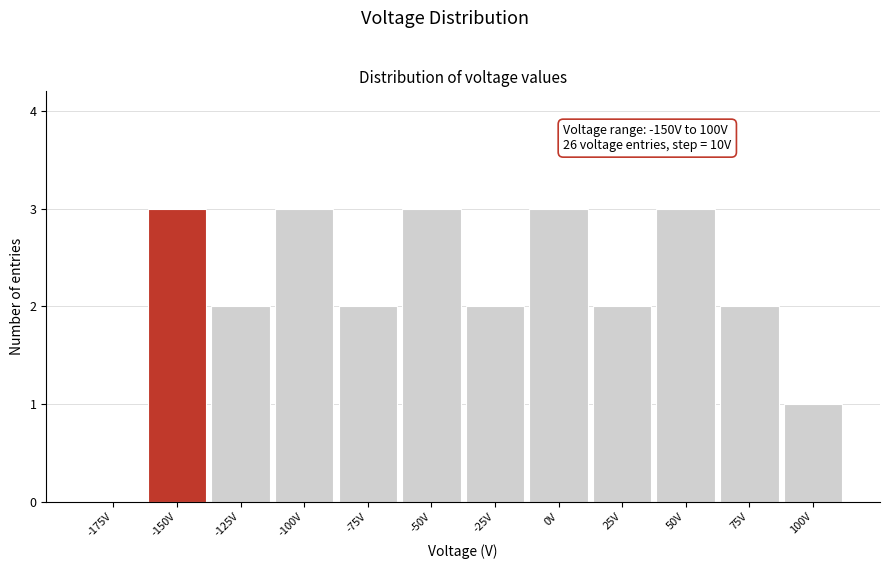

Reading left to right, extract all data points from this chart.

-175V=0	-150V=3	-125V=2	-100V=3	-75V=2	-50V=3	-25V=2	0V=3	25V=2	50V=3	75V=2	100V=1